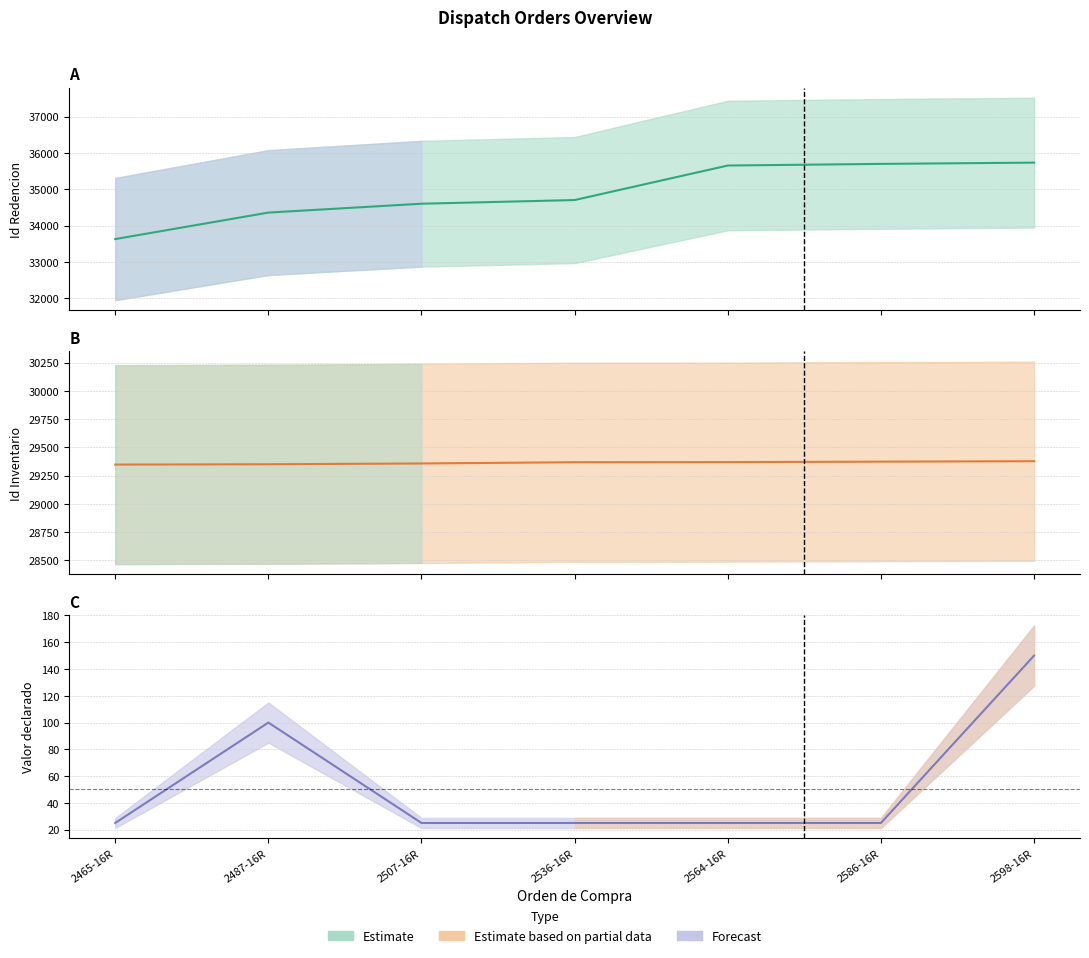

Reading left to right, what are all the values shown in this chart?

Id Redencion: 2465-16R=33631	2487-16R=34360	2507-16R=34604	2536-16R=34705	2564-16R=35655	2586-16R=35700	2598-16R=35735
Id Inventario: 2465-16R=29347	2487-16R=29350	2507-16R=29357	2536-16R=29368	2564-16R=29369	2586-16R=29373	2598-16R=29377
Valor declarado: 2465-16R=25	2487-16R=100	2507-16R=25	2536-16R=25	2564-16R=25	2586-16R=25	2598-16R=150